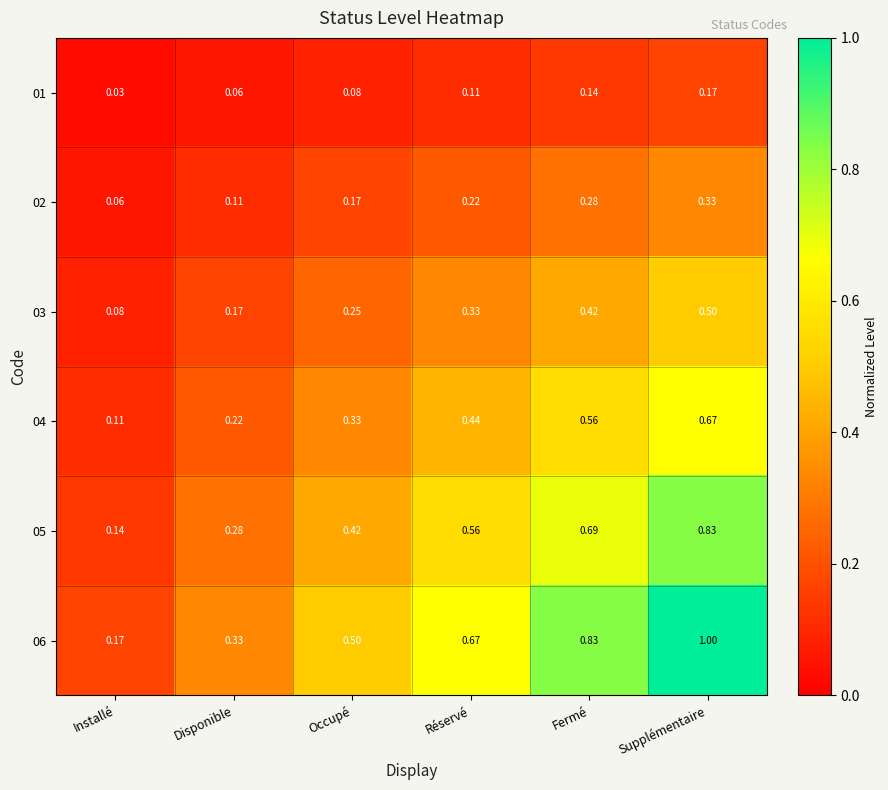

At which label is 02 closest to 0?

Installé